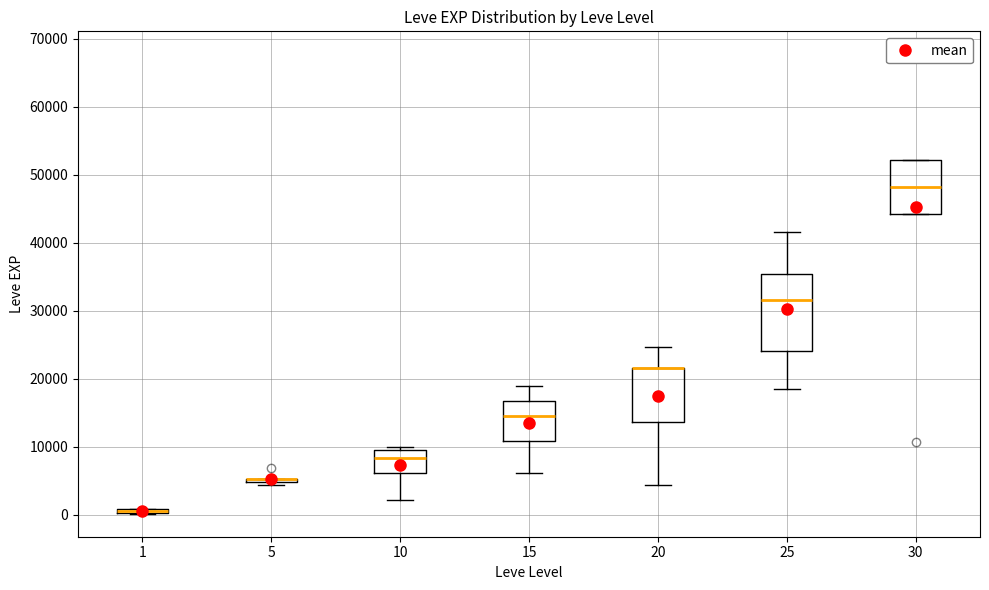

Comparing the boxes themselves (not the whiskers), which one is the tallest?

25